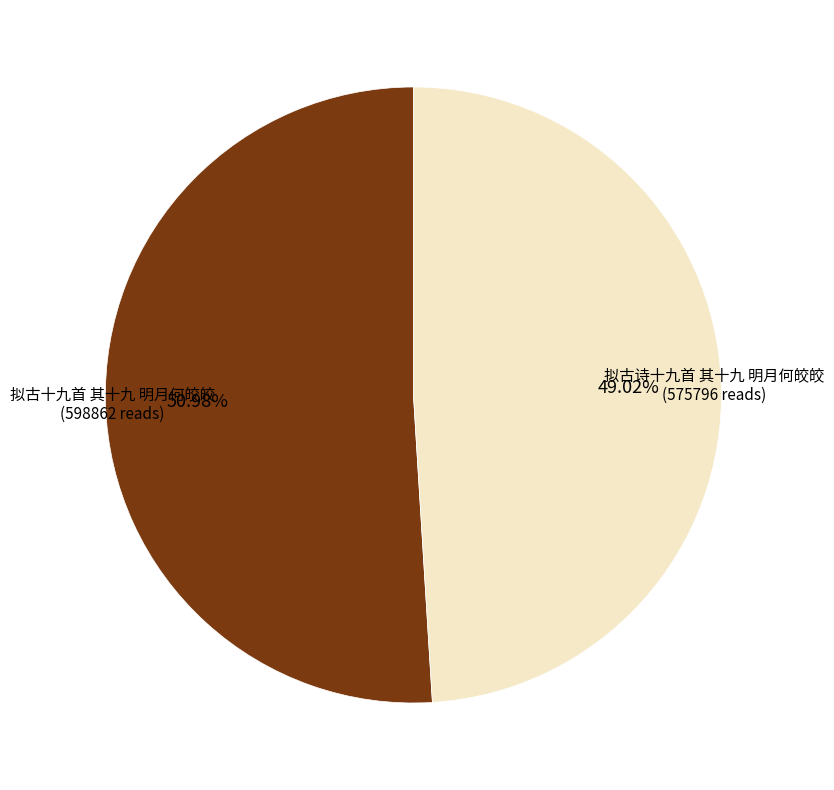

What portion of the pie excludes 拟古诗十九首 其十九 明月何皎皎?

51.0%